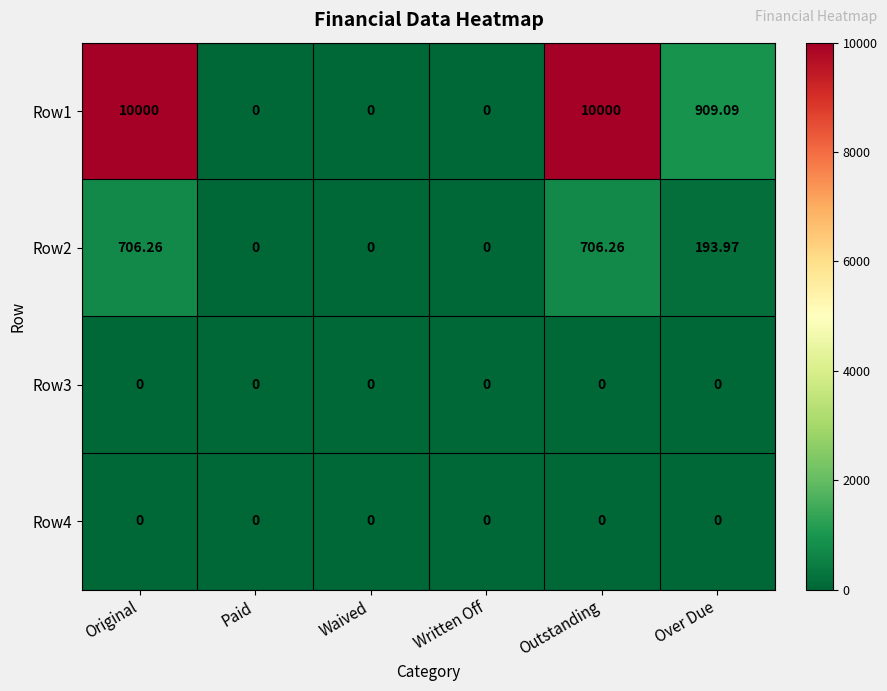

Count the number of data series in this chart.

4